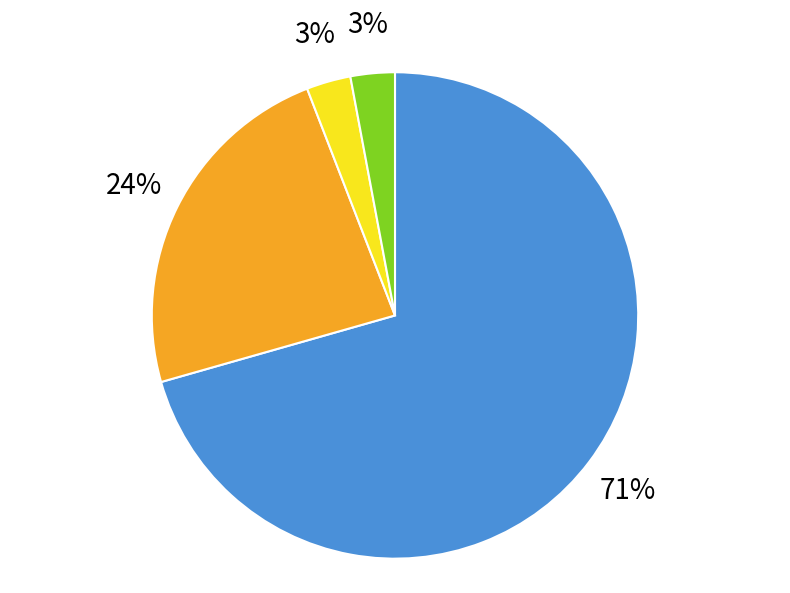

Is it true that Aggravated Assault is 1% of the pie?

False